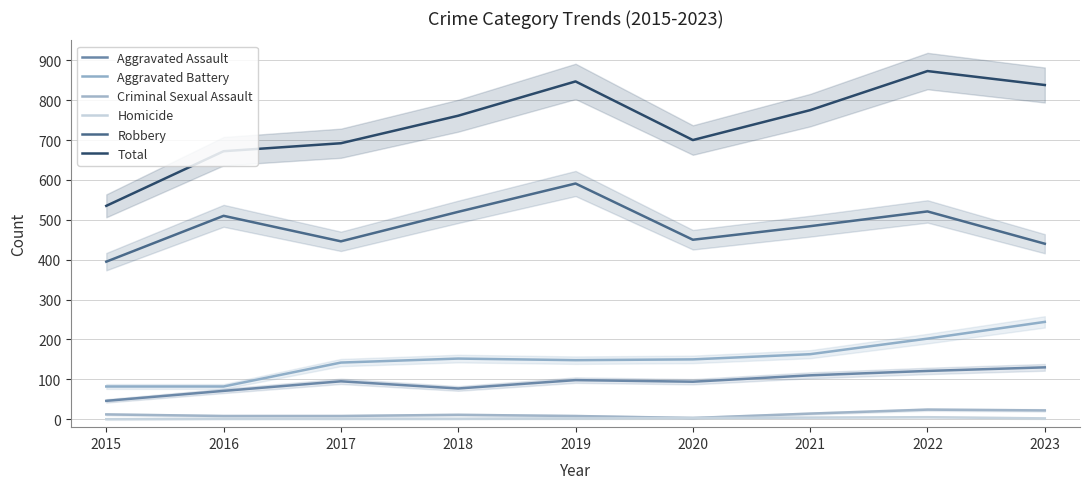

What is the spread (max minus min) of values at 2015?

535